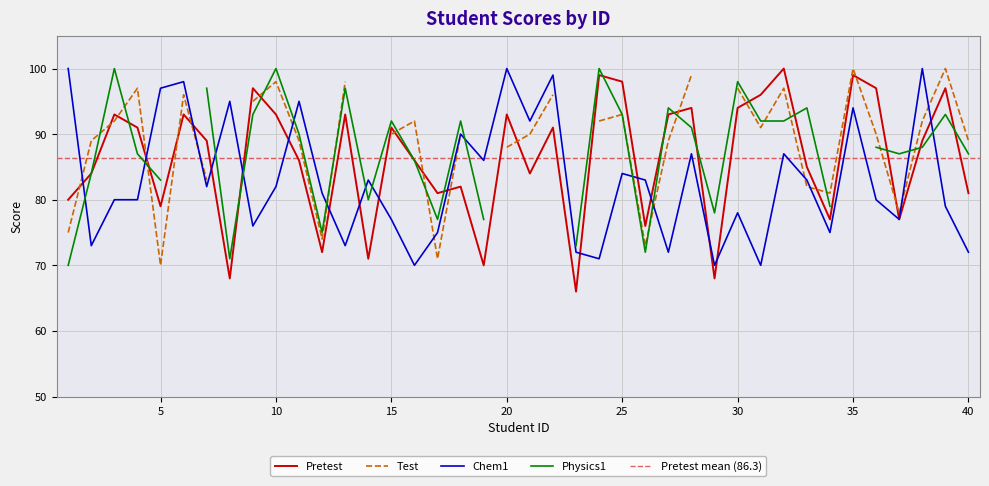

What is the difference between the highest and lowest values at 6?

5